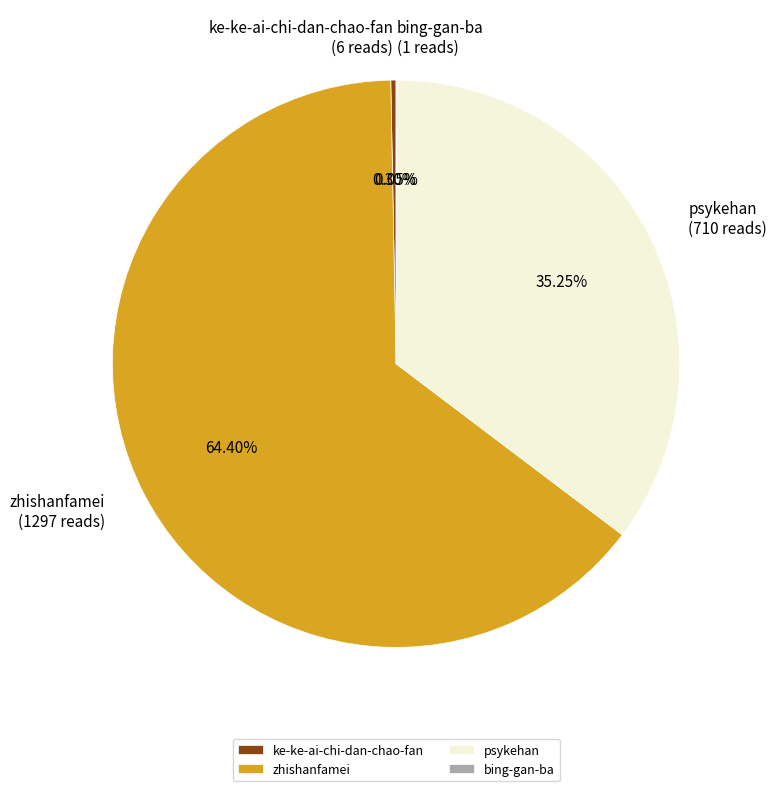

Which slice is the largest?

zhishanfamei